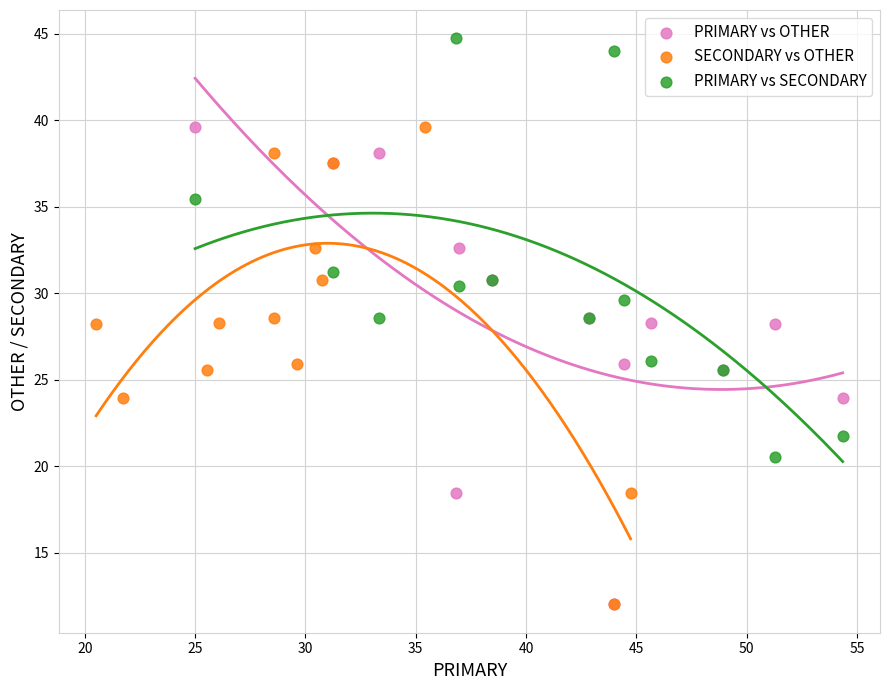

Which series reaches the maximum Y coordinate?

PRIMARY vs SECONDARY